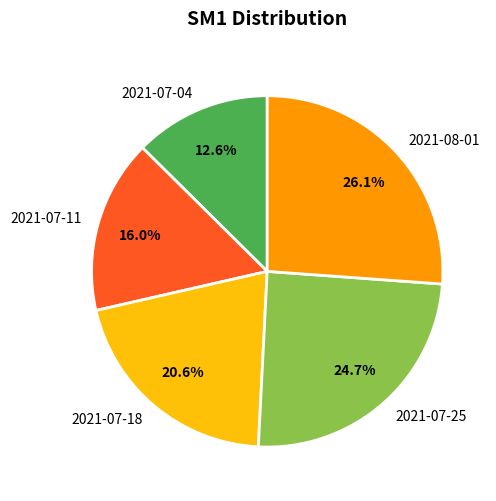

True or false: 2021-08-01 accounts for 19% of the total.

False